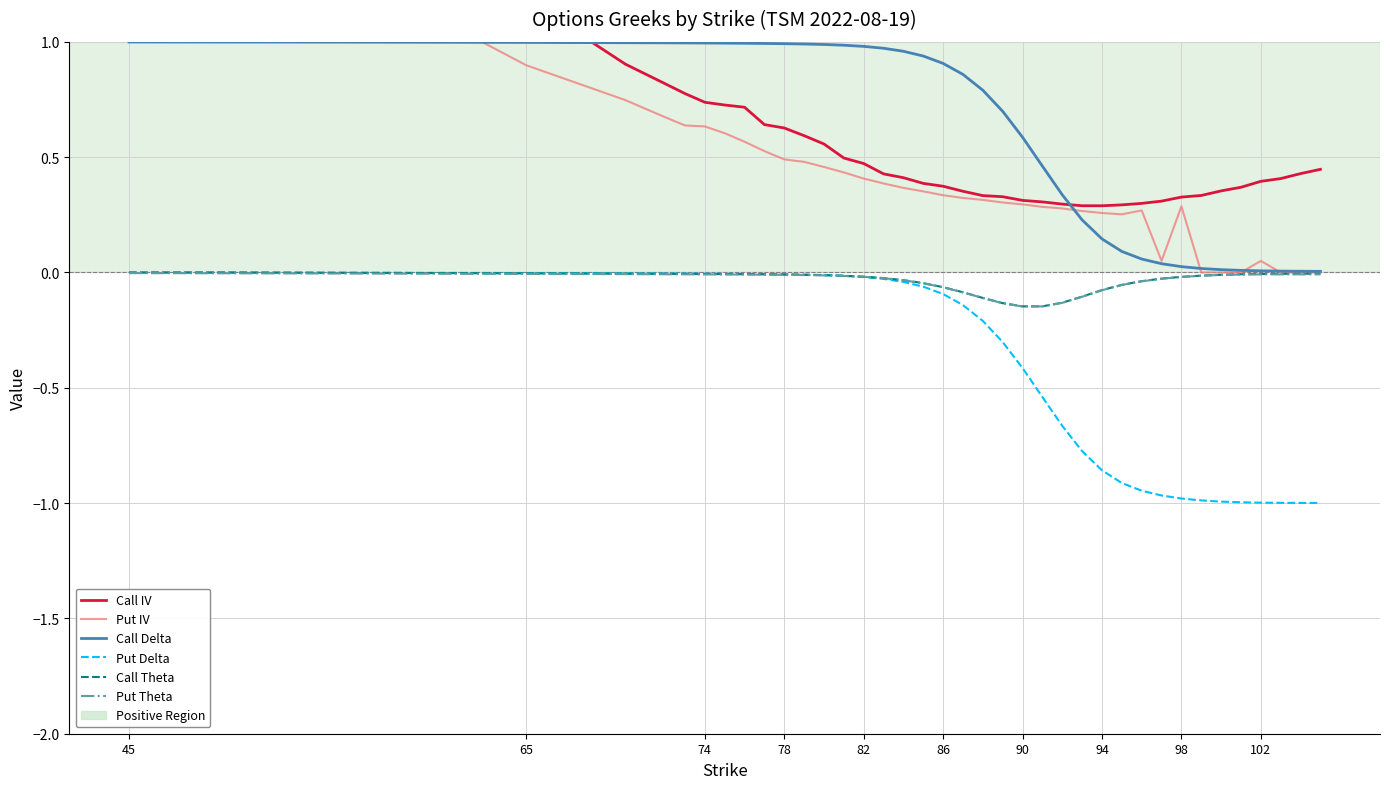

True or false: Call IV and Call Theta intersect in this chart.

False